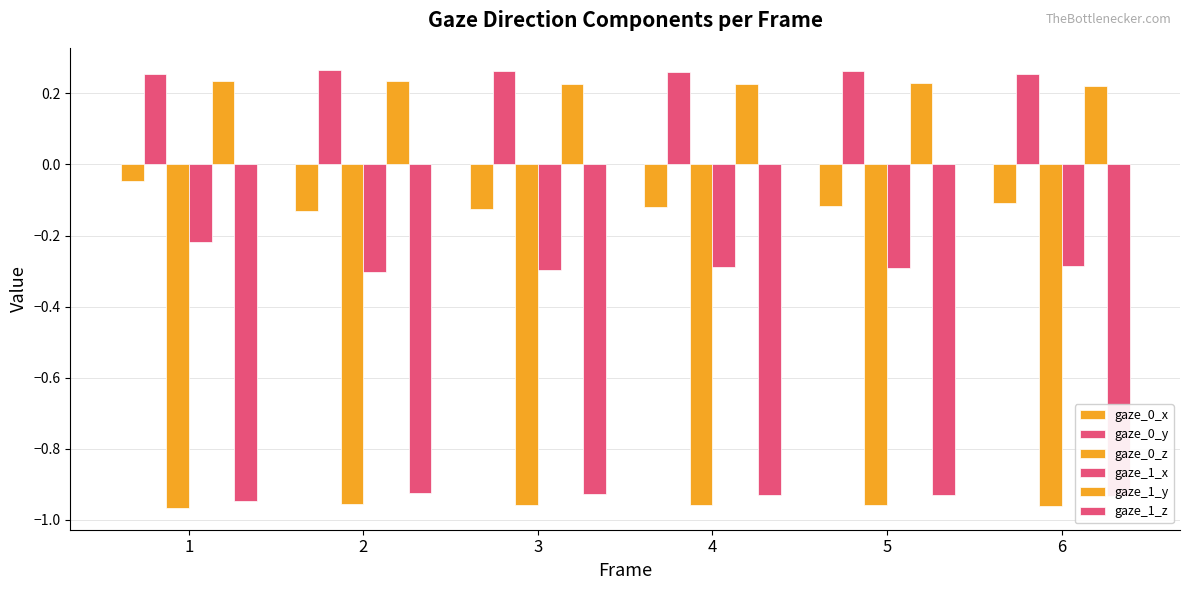

Reading left to right, list all the values displayed in this chart.

gaze_0_x: 1=-0.0	2=-0.1	3=-0.1	4=-0.1	5=-0.1	6=-0.1
gaze_0_y: 1=0.3	2=0.3	3=0.3	4=0.3	5=0.3	6=0.3
gaze_0_z: 1=-1.0	2=-1.0	3=-1.0	4=-1.0	5=-1.0	6=-1.0
gaze_1_x: 1=-0.2	2=-0.3	3=-0.3	4=-0.3	5=-0.3	6=-0.3
gaze_1_y: 1=0.2	2=0.2	3=0.2	4=0.2	5=0.2	6=0.2
gaze_1_z: 1=-0.9	2=-0.9	3=-0.9	4=-0.9	5=-0.9	6=-0.9